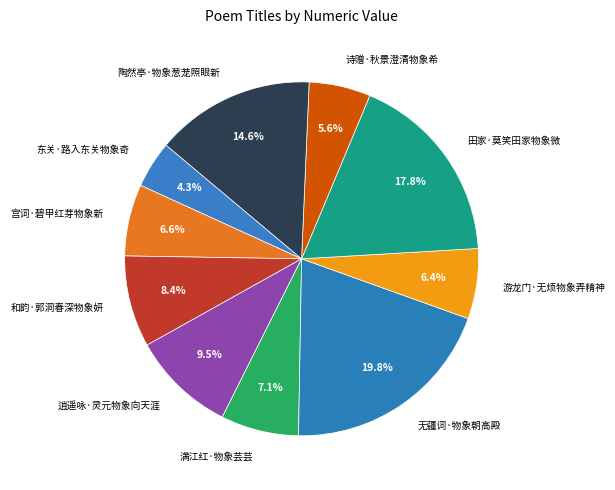

Combined, do 东关·路入东关物象奇 and 和韵·郭洞春深物象妍 account for over 50%?

No